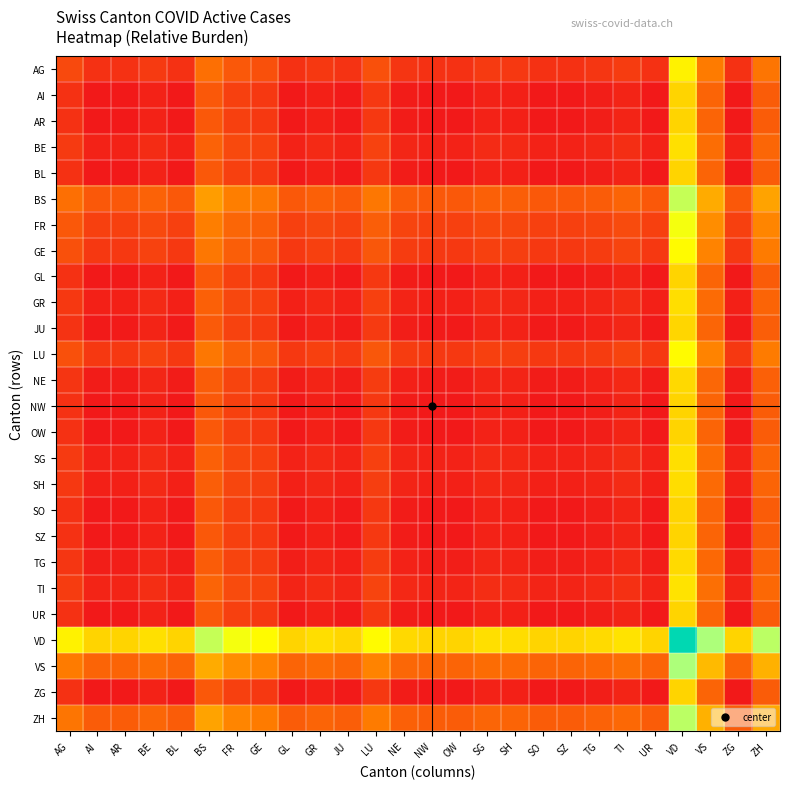

Which label corresponds to the smallest value in the chart?

AI